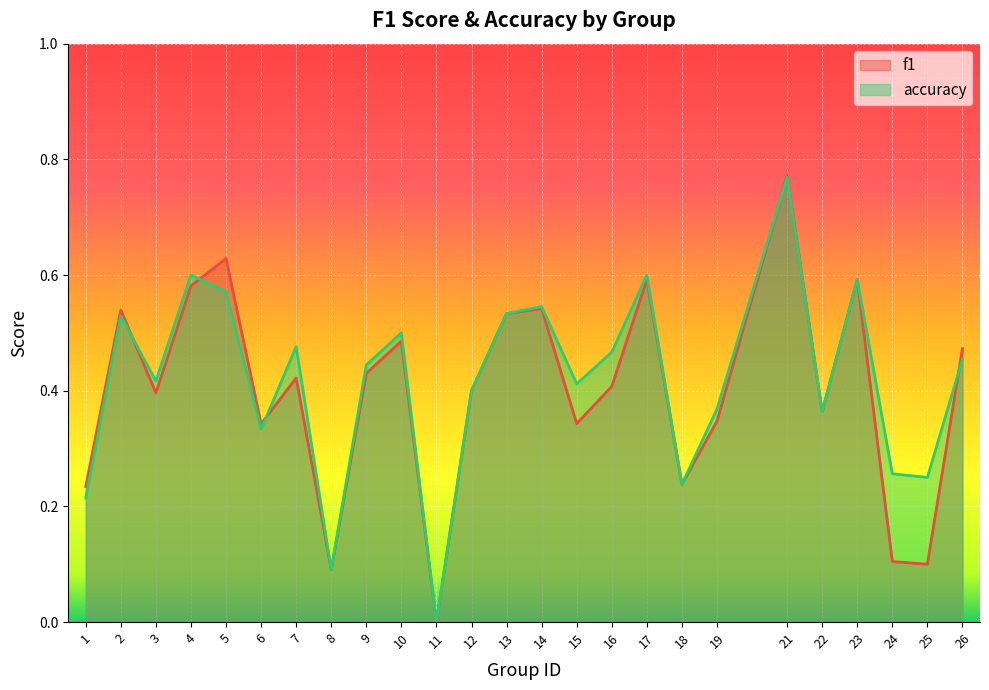

The accuracy series shows 0.4 at 1. True or false?

False